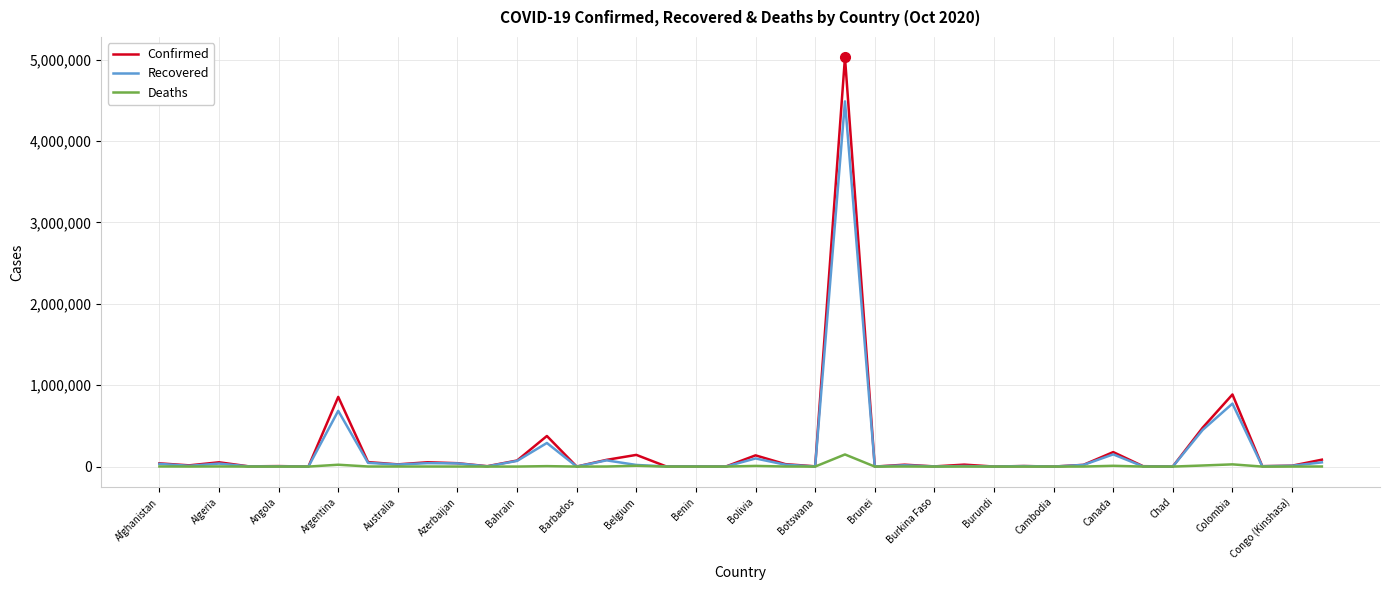

Which series has the largest range (max minus min)?

Confirmed